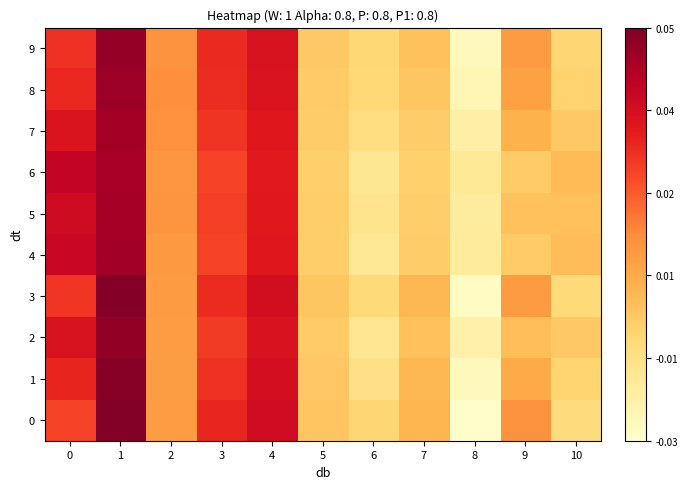

Reading left to right, transcribe all the data shown in this chart.

0: 0=0.0	1=0.1	2=0.0	3=0.0	4=0.0	5=-0.0	6=-0.0	7=0.0	8=-0.0	9=0.0	10=-0.0
1: 0=0.0	1=0.1	2=0.0	3=0.0	4=0.0	5=-0.0	6=-0.0	7=0.0	8=-0.0	9=0.0	10=-0.0
2: 0=0.0	1=0.0	2=0.0	3=0.0	4=0.0	5=-0.0	6=-0.0	7=-0.0	8=-0.0	9=0.0	10=-0.0
3: 0=0.0	1=0.1	2=0.0	3=0.0	4=0.0	5=-0.0	6=-0.0	7=0.0	8=-0.0	9=0.0	10=-0.0
4: 0=0.0	1=0.0	2=0.0	3=0.0	4=0.0	5=-0.0	6=-0.0	7=-0.0	8=-0.0	9=-0.0	10=0.0
5: 0=0.0	1=0.0	2=0.0	3=0.0	4=0.0	5=-0.0	6=-0.0	7=-0.0	8=-0.0	9=-0.0	10=-0.0
6: 0=0.0	1=0.0	2=0.0	3=0.0	4=0.0	5=-0.0	6=-0.0	7=-0.0	8=-0.0	9=-0.0	10=0.0
7: 0=0.0	1=0.0	2=0.0	3=0.0	4=0.0	5=-0.0	6=-0.0	7=-0.0	8=-0.0	9=0.0	10=-0.0
8: 0=0.0	1=0.0	2=0.0	3=0.0	4=0.0	5=-0.0	6=-0.0	7=-0.0	8=-0.0	9=0.0	10=-0.0
9: 0=0.0	1=0.0	2=0.0	3=0.0	4=0.0	5=-0.0	6=-0.0	7=-0.0	8=-0.0	9=0.0	10=-0.0